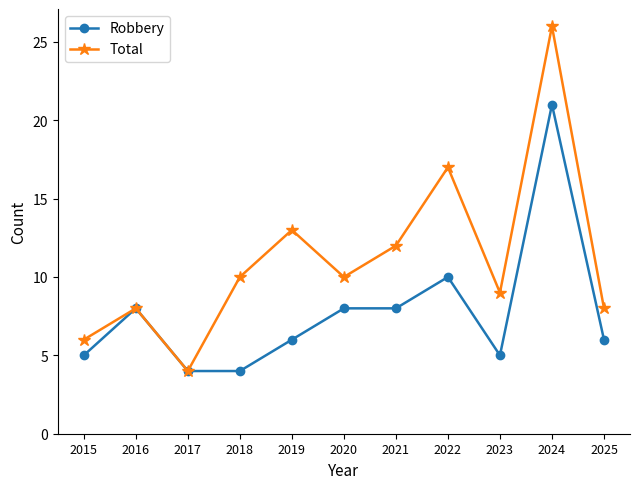

True or false: Total has more than 1 points higher than both neighbors.

True